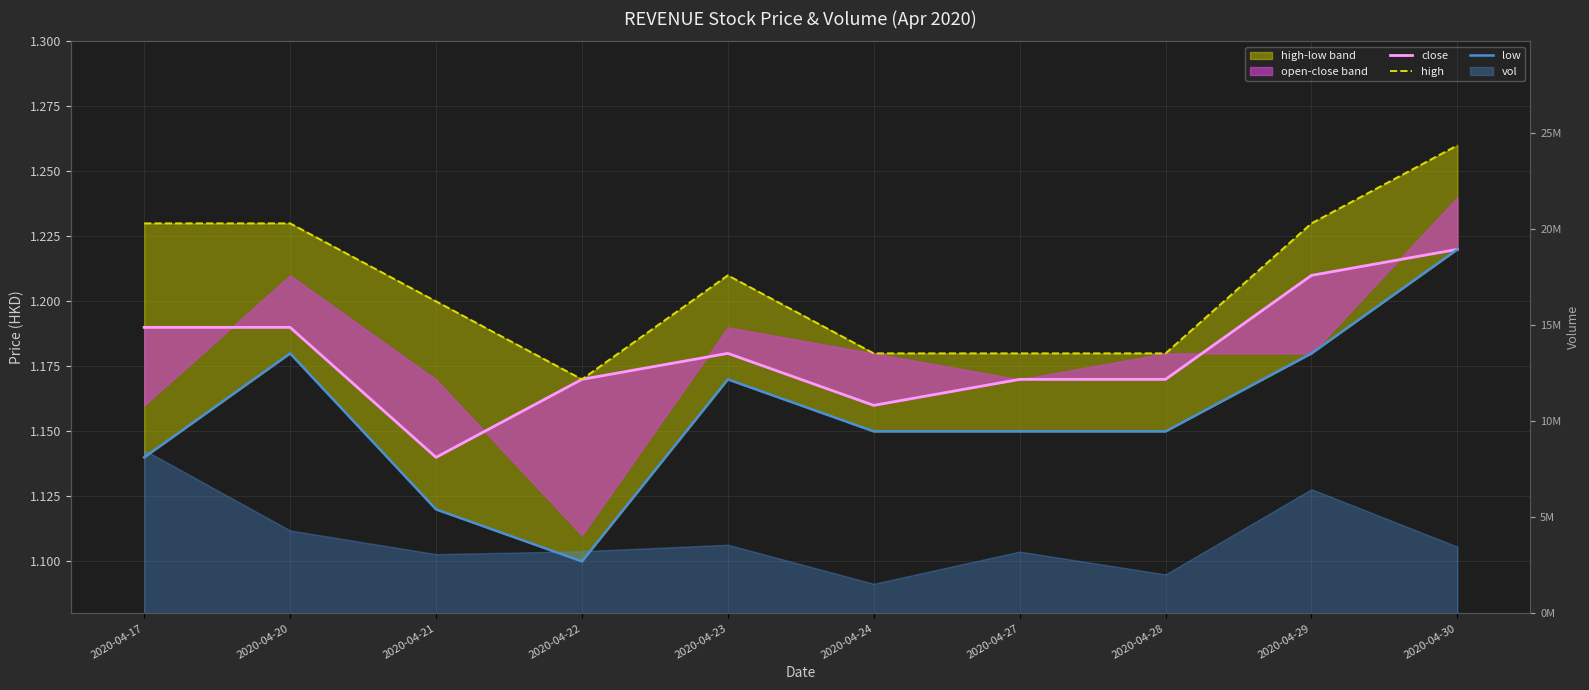

How many lines are shown in the chart?

3